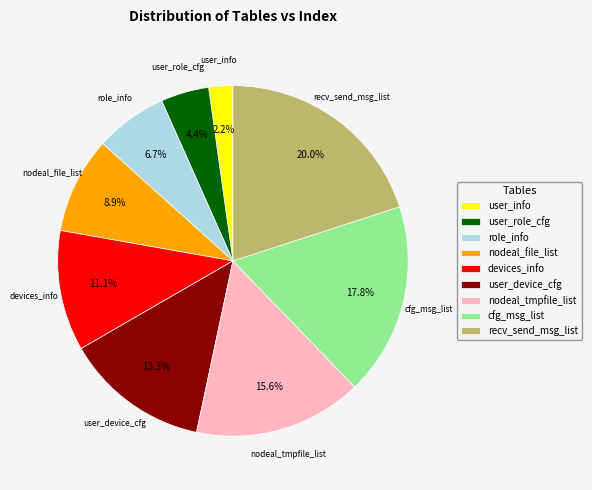

Which category has the smallest portion of the pie?

user_info